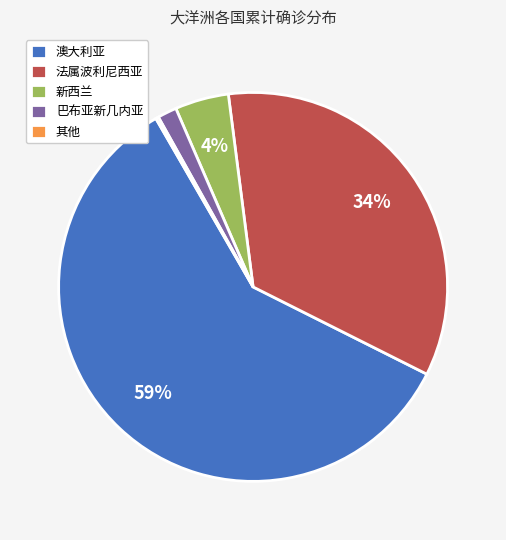

True or false: 巴布亚新几内亚 accounts for 11% of the total.

False